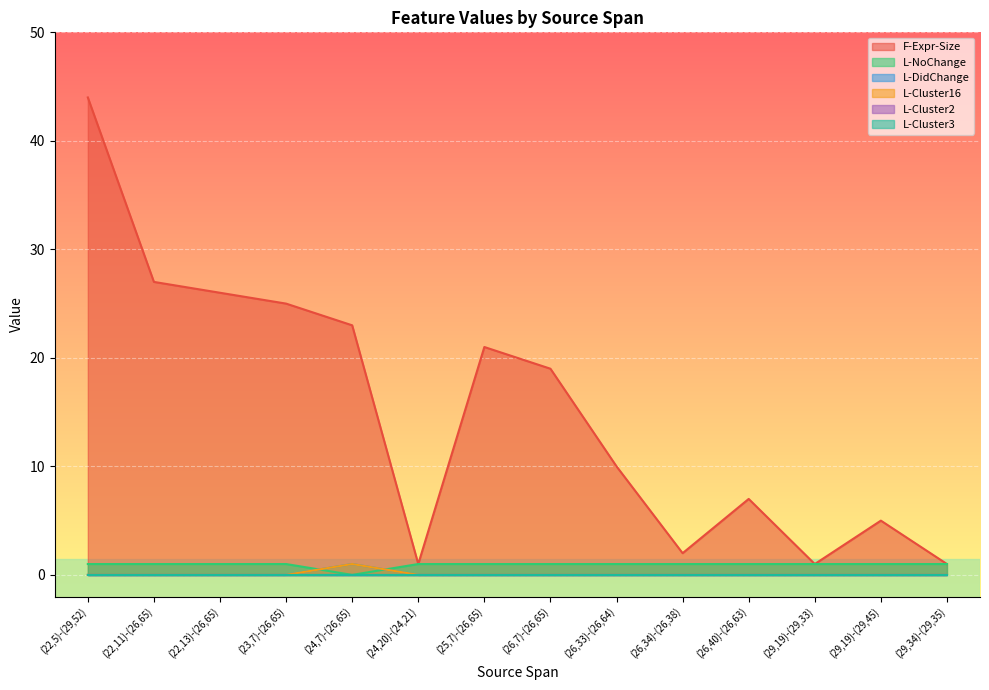

How many categories are shown in the chart?

14